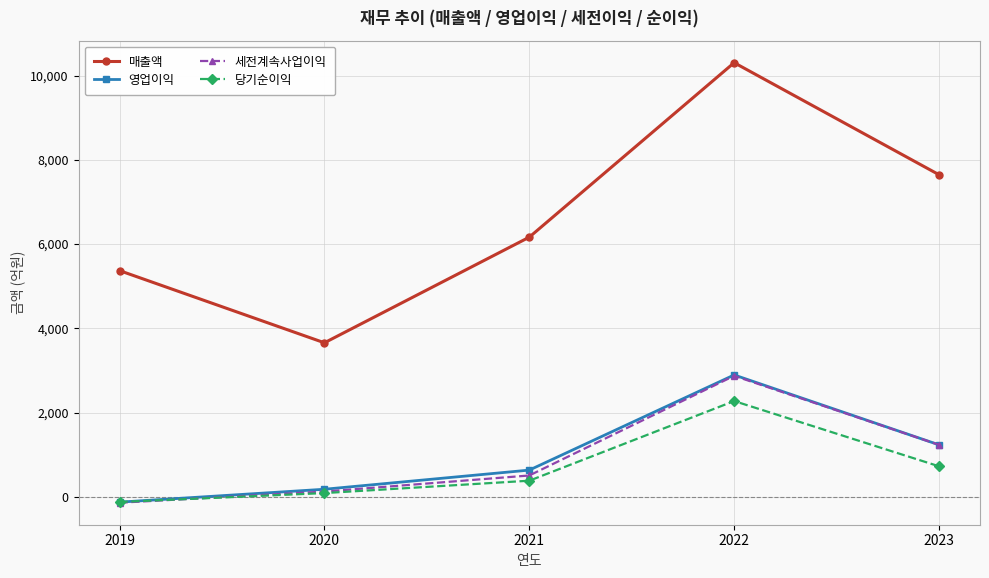

Is this an area chart (filled region under the line)?

No